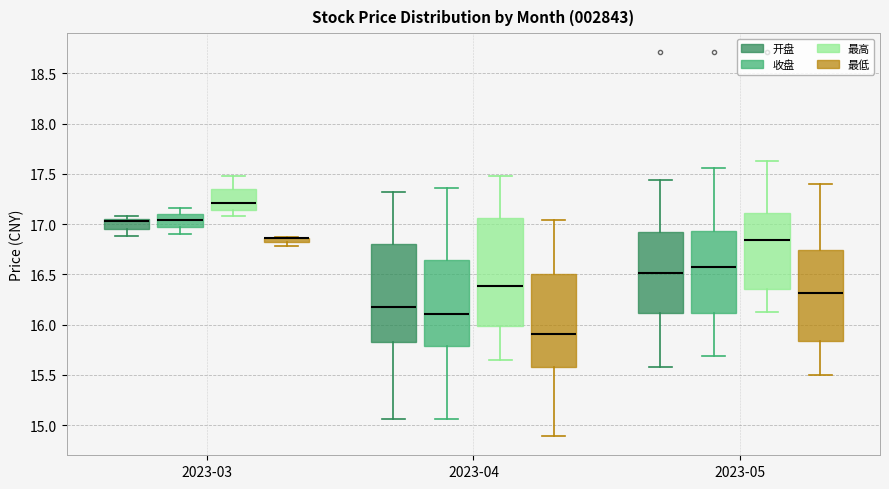

Which box is the tallest, from its lower edge to its upper edge?

2023-04 (最高)